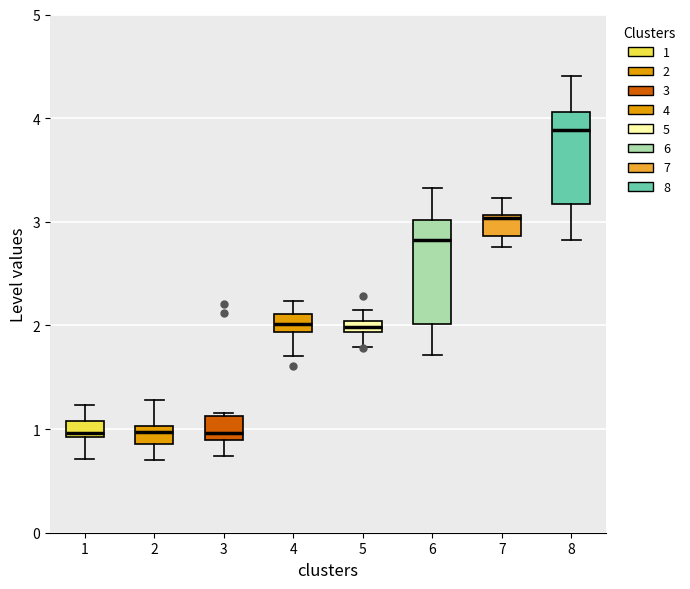

Comparing the boxes themselves (not the whiskers), which one is the tallest?

6